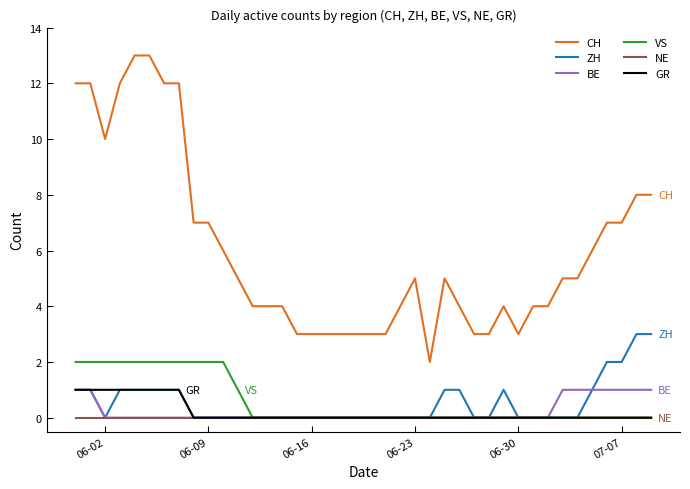

Which series has the largest range (max minus min)?

CH